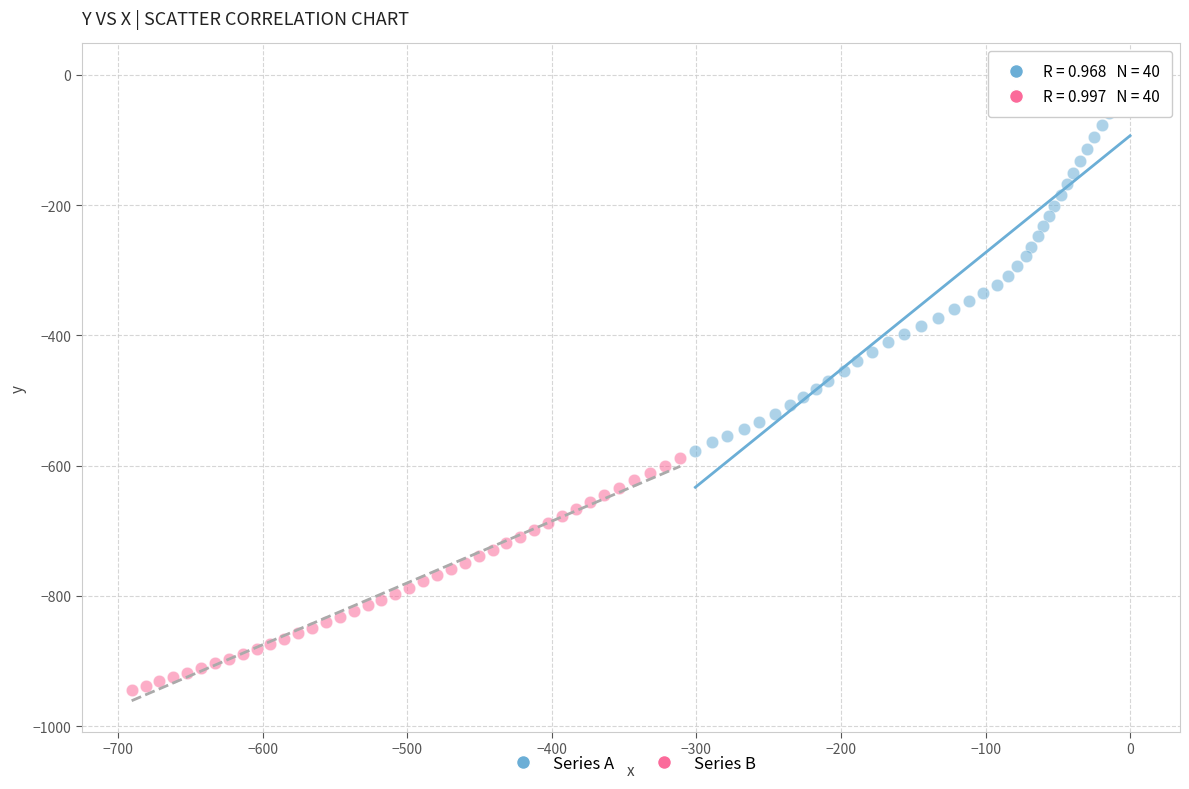

Which series has the widest spread of Y values?

Series A